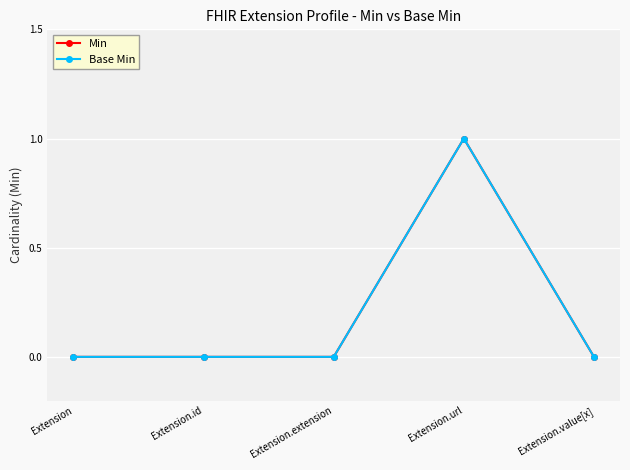

At which label does Min reach its peak?

Extension.url